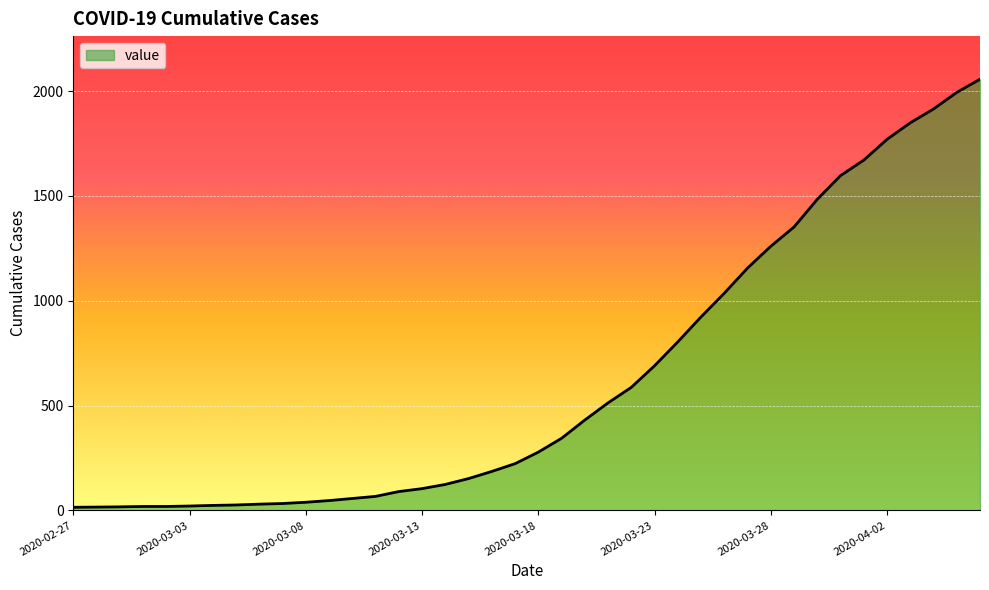

What is the maximum value shown in the chart?

2057